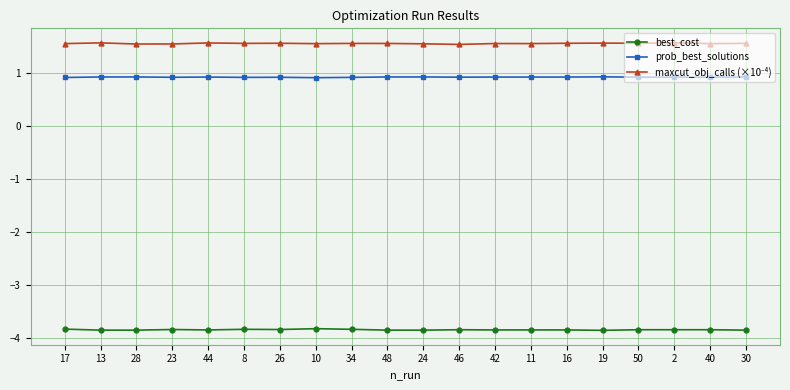

What position from the left is 10?

8